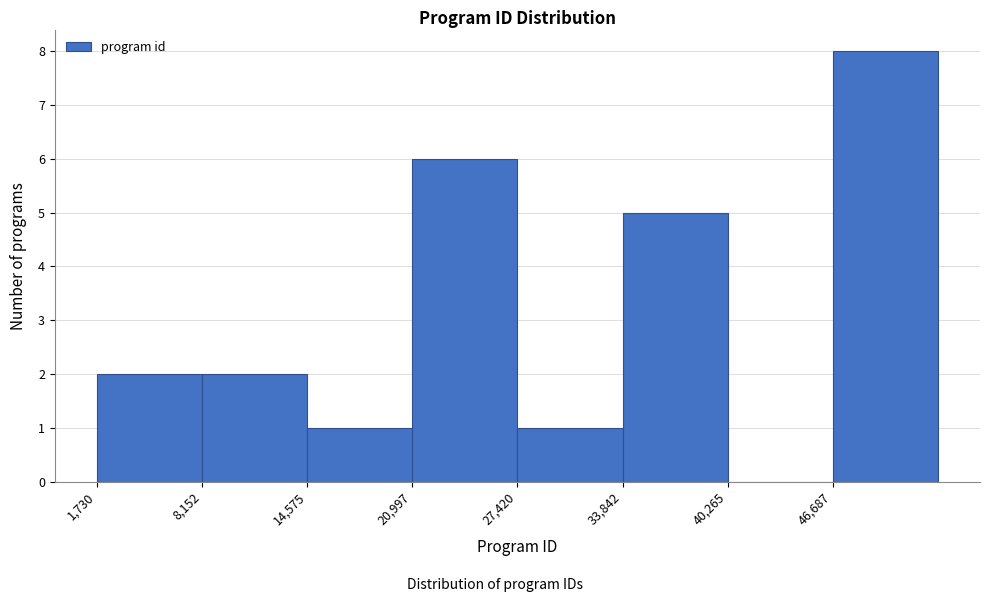

How tall is the bar that spans 27000 to 34000 on the x-axis? Neither the bar edges nor the heights are printed on the chart, so give them approximately, as read against the axes.

1